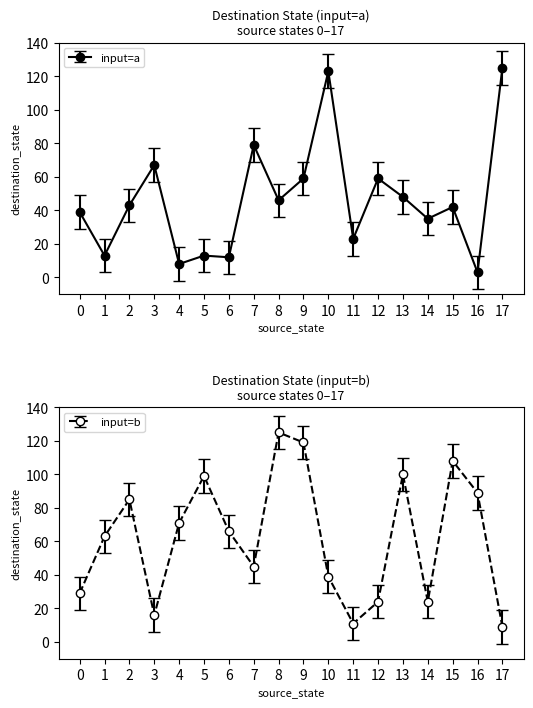

How many distinct data groups are displayed?

2